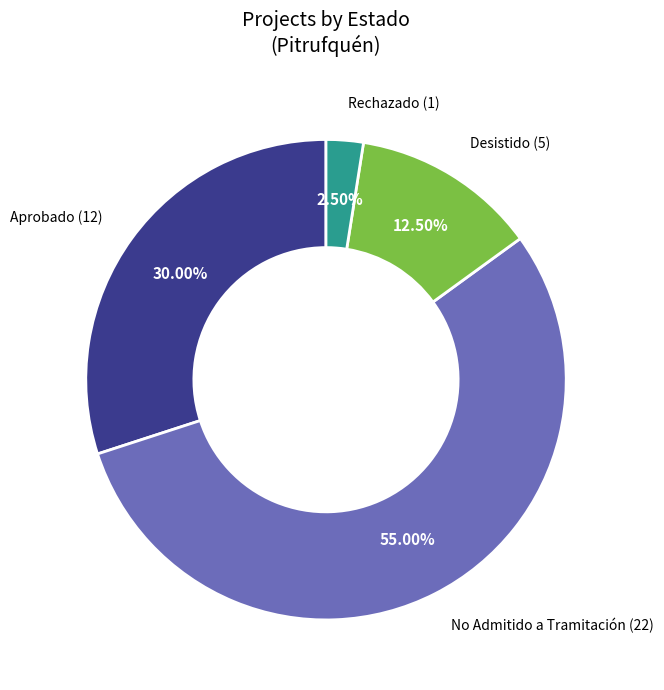

Is there any slice that represents more than half of the pie?

Yes